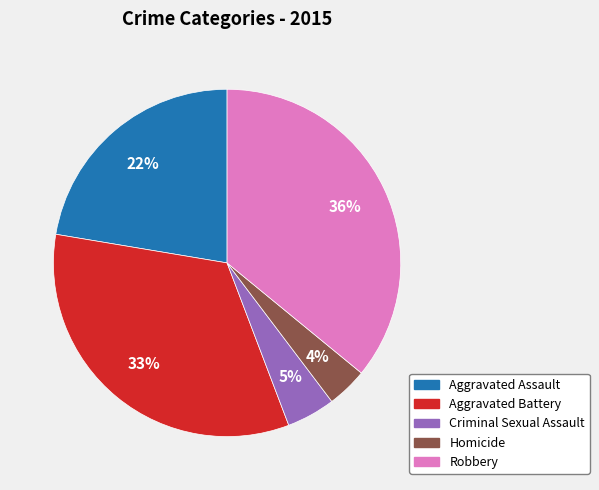

Does Homicide represent more than half of the total?

No